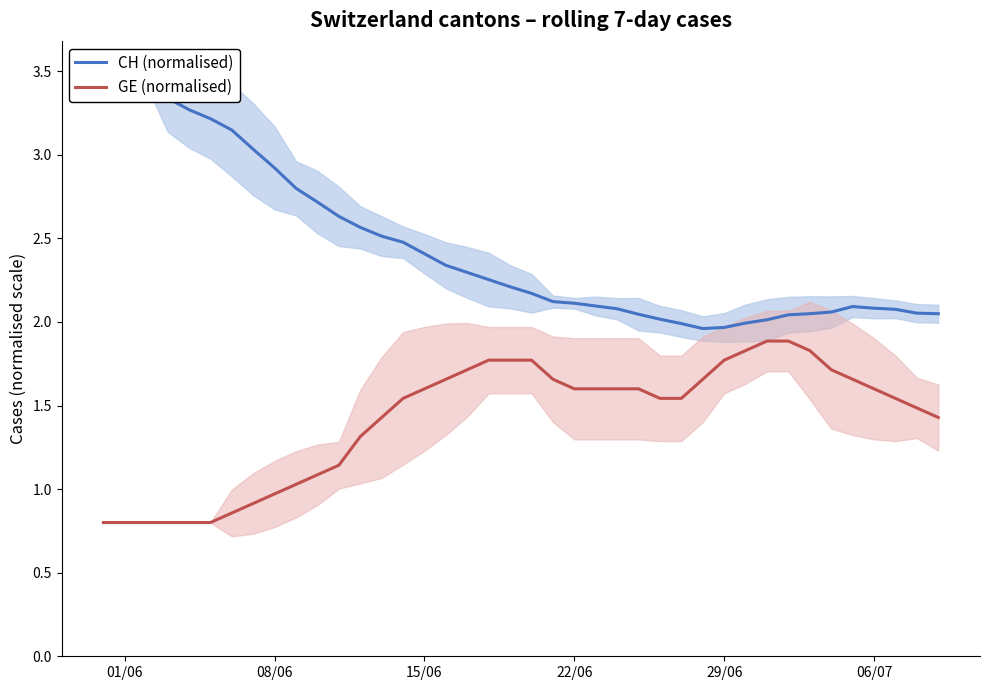

True or false: CH (normalised) and GE (normalised) cross at least once.

False